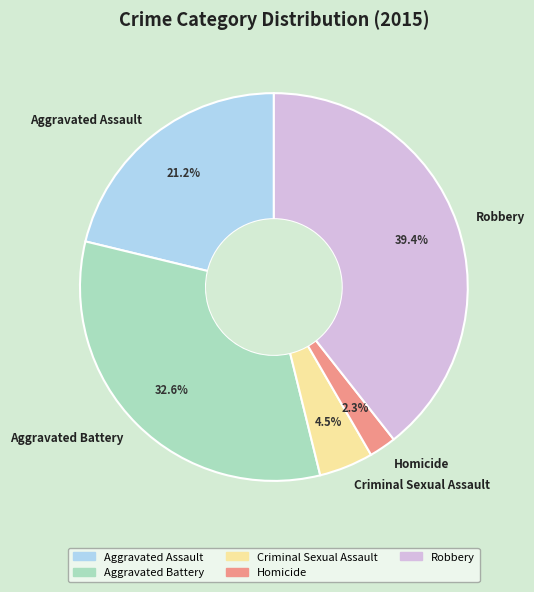

Between Robbery and Aggravated Assault, which is larger?

Robbery